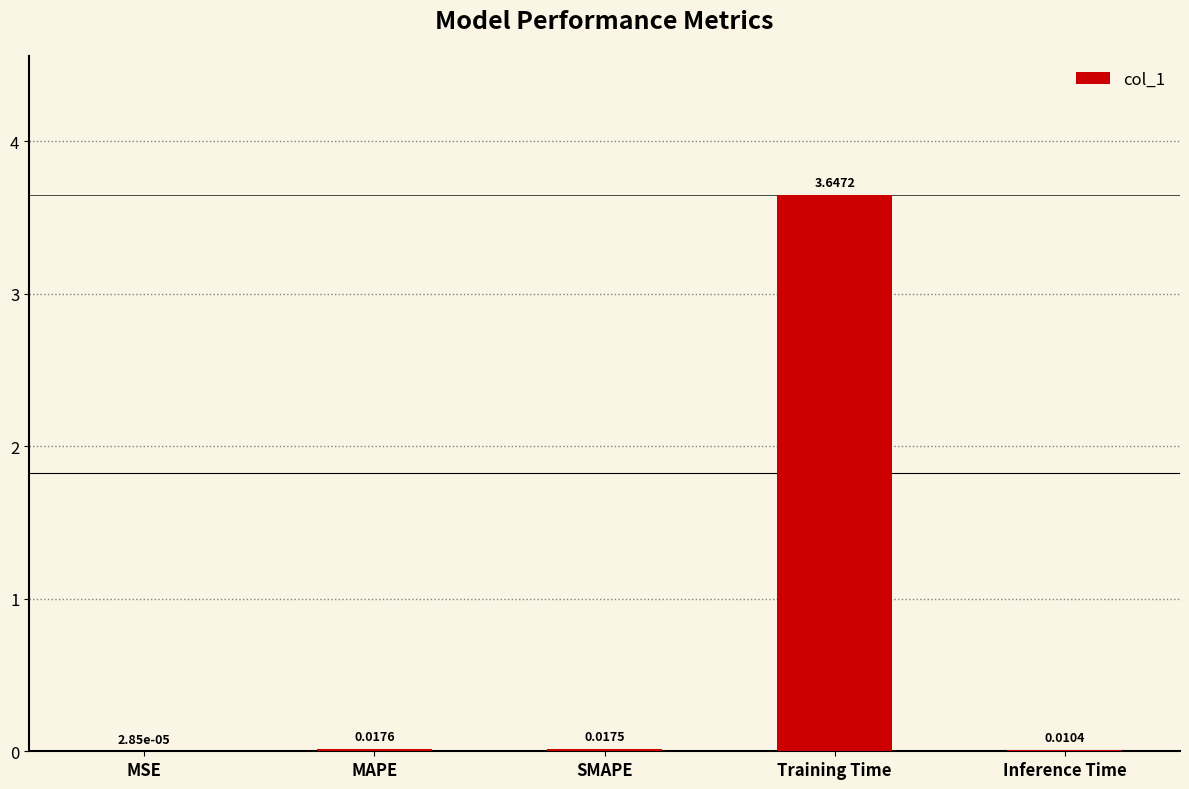

Are the bars horizontal?

No